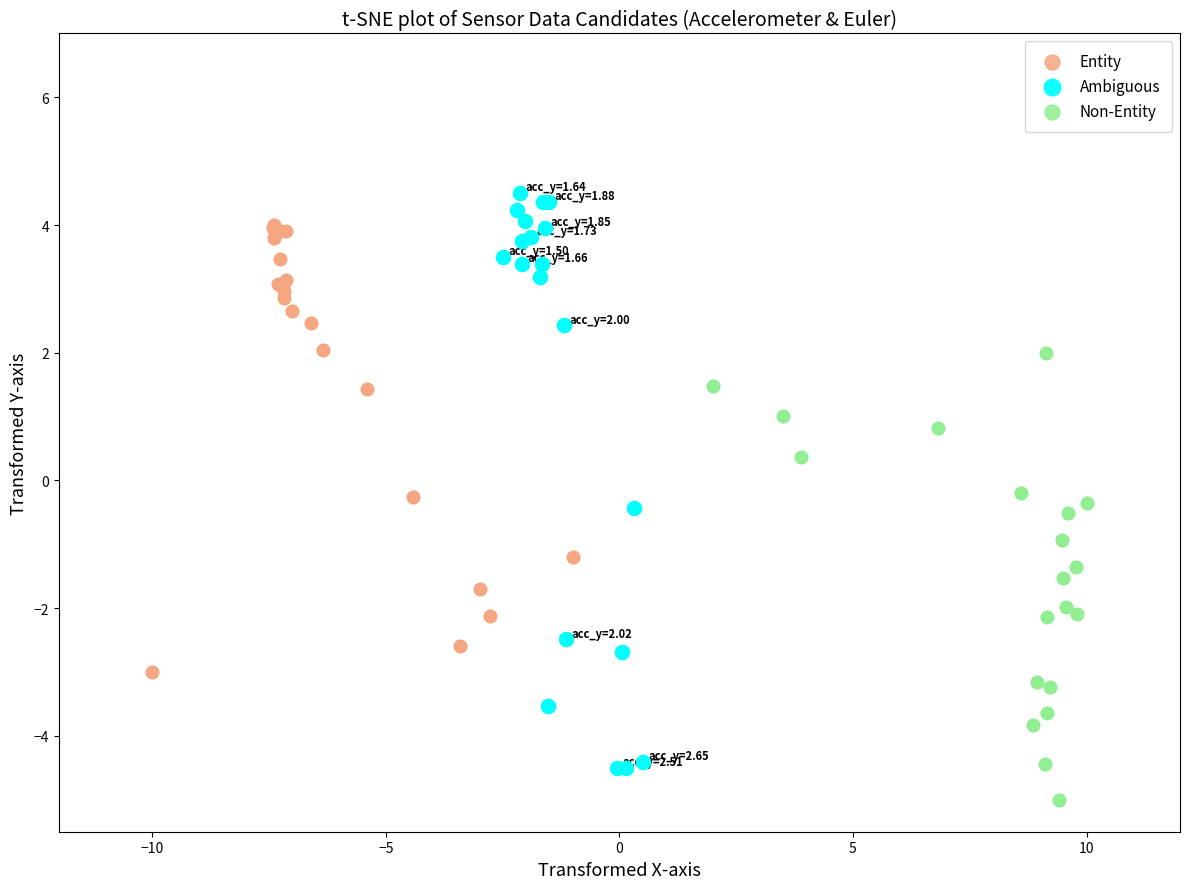

Which series has the widest spread of Y values?

Ambiguous